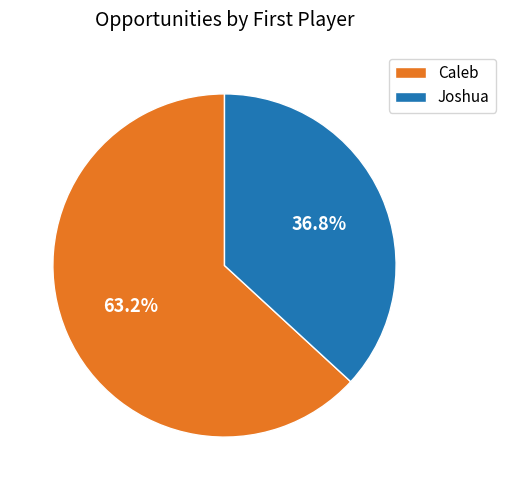

To the nearest percent, what is the difference between the largest and smallest slice percentages?

26%